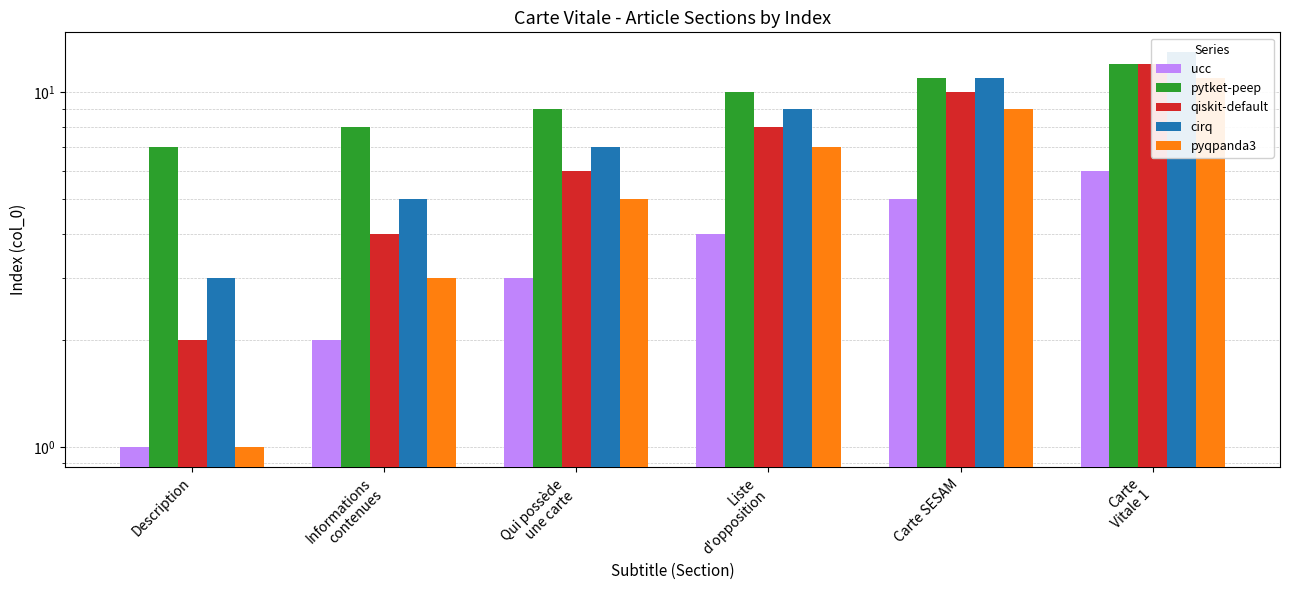

List the series in order of their peak value, lowest first.

ucc, pyqpanda3, pytket-peep, qiskit-default, cirq